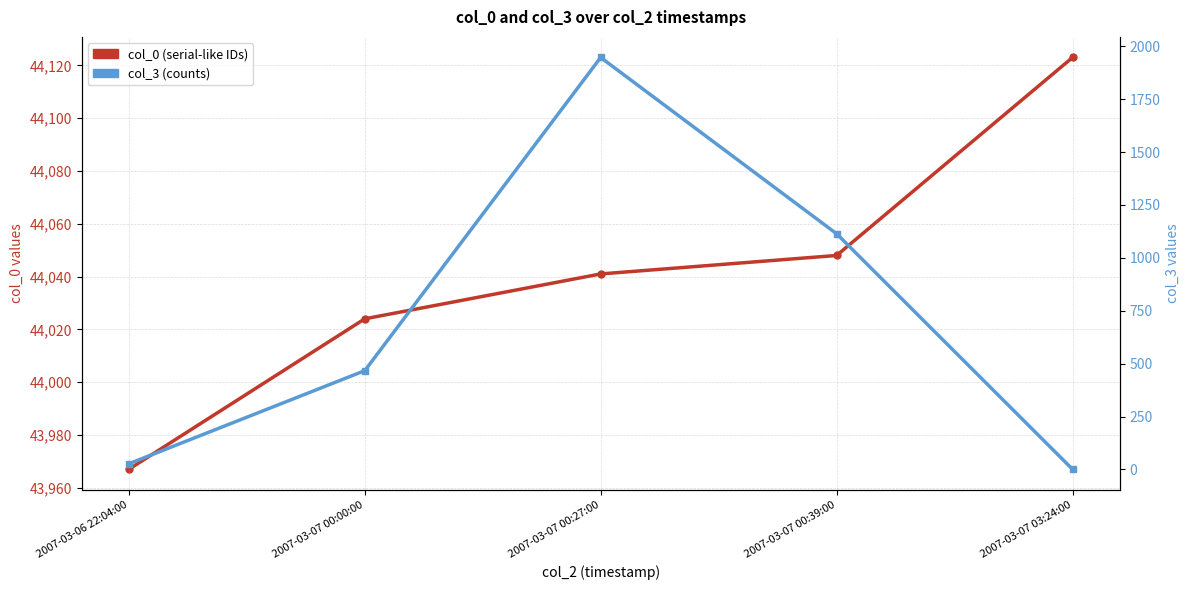

Which series has the largest range (max minus min)?

col_3